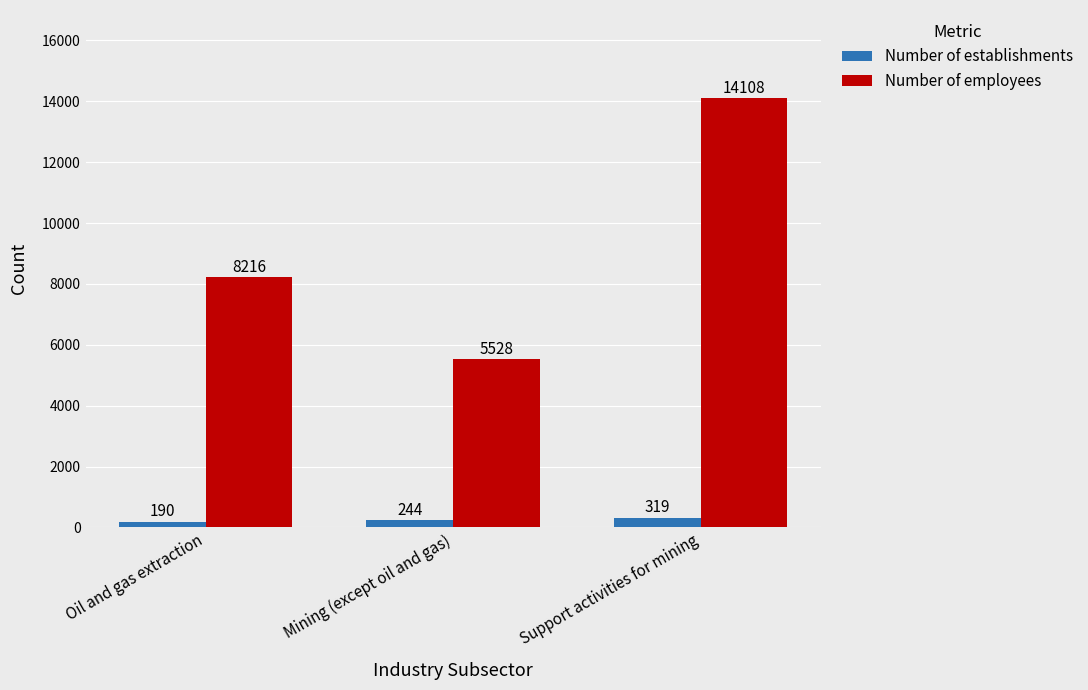

What position from the left is Support activities for mining?

3